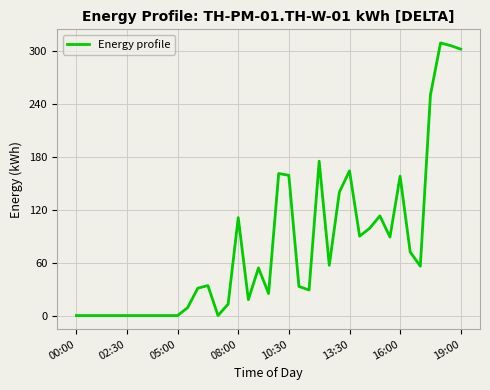

What is the difference between the second highest and second lowest values?

306